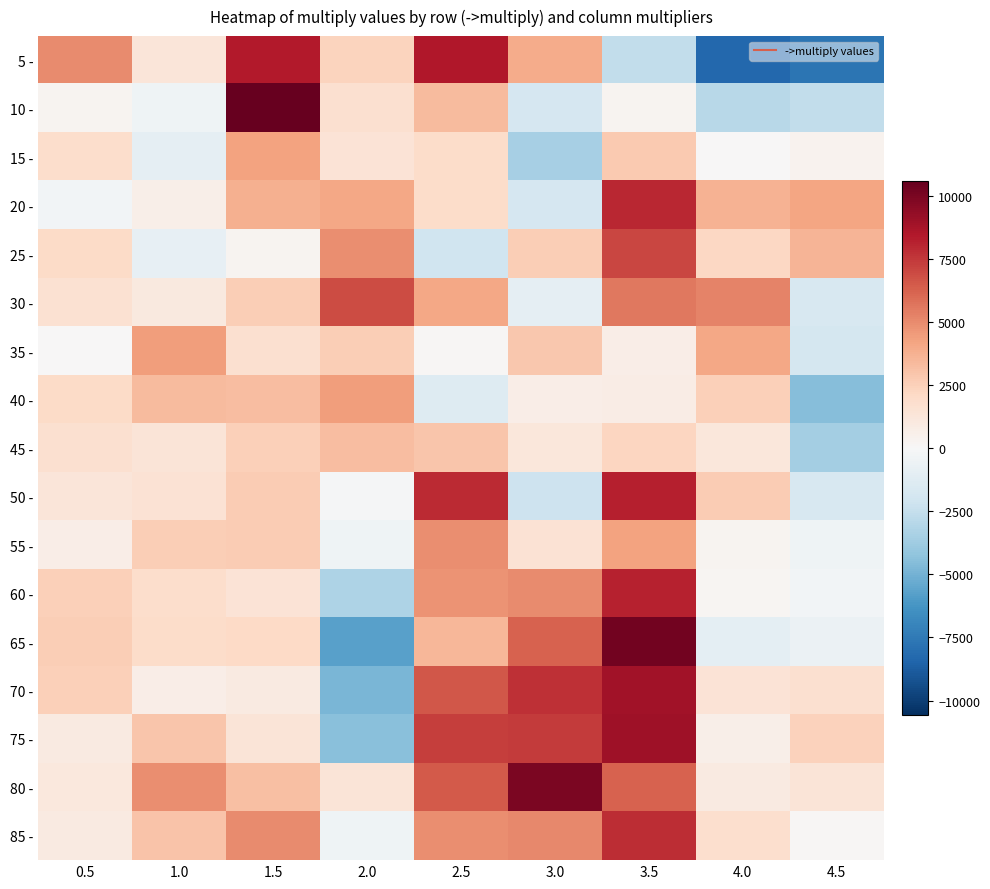

How many categories are shown in the chart?

9